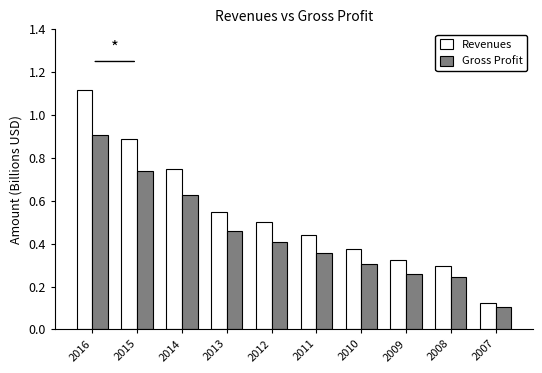

True or false: Gross Profit has a value of 0.5 at 2011.

False